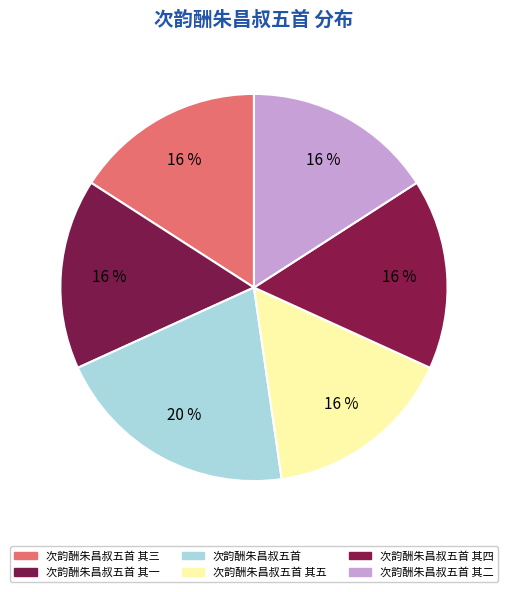

Does 次韵酬朱昌叔五首 其二 account for over 50% of the chart?

No